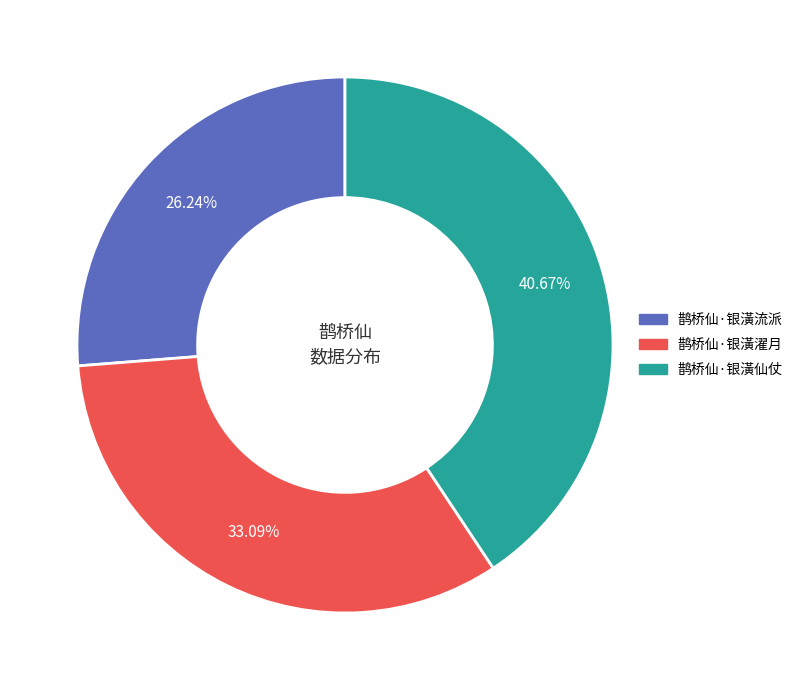

Approximately how many times larger is the value at 鹊桥仙·银潢仙仗 compared to 鹊桥仙·银潢流派?

1.5